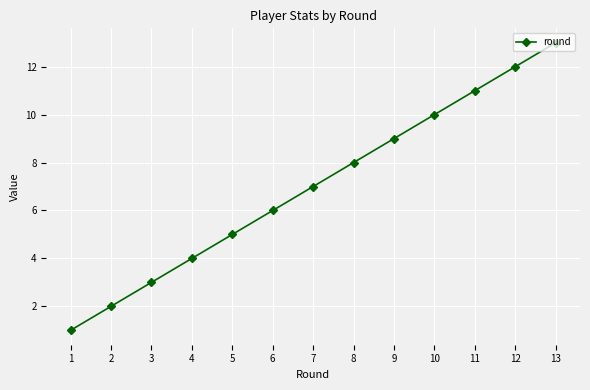

Reading left to right, list all the values displayed in this chart.

1	2	3	4	5	6	7	8	9	10	11	12	13